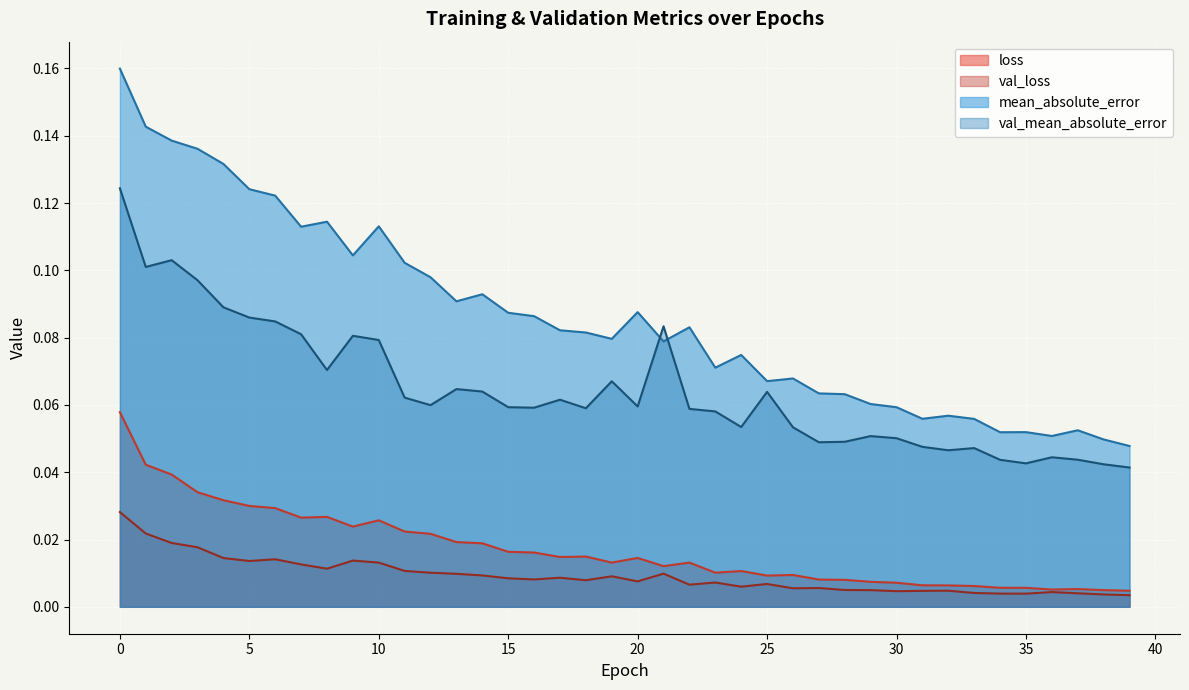

Reading left to right, what are all the values shown in this chart?

loss: 0.1	0.0	0.0	0.0	0.0	0.0	0.0	0.0	0.0	0.0	0.0	0.0	0.0	0.0	0.0	0.0	0.0	0.0	0.0	0.0	0.0	0.0	0.0	0.0	0.0	0.0	0.0	0.0	0.0	0.0	0.0	0.0	0.0	0.0	0.0	0.0	0.0	0.0	0.0	0.0
val_loss: 0.0	0.0	0.0	0.0	0.0	0.0	0.0	0.0	0.0	0.0	0.0	0.0	0.0	0.0	0.0	0.0	0.0	0.0	0.0	0.0	0.0	0.0	0.0	0.0	0.0	0.0	0.0	0.0	0.0	0.0	0.0	0.0	0.0	0.0	0.0	0.0	0.0	0.0	0.0	0.0
mean_absolute_error: 0.2	0.1	0.1	0.1	0.1	0.1	0.1	0.1	0.1	0.1	0.1	0.1	0.1	0.1	0.1	0.1	0.1	0.1	0.1	0.1	0.1	0.1	0.1	0.1	0.1	0.1	0.1	0.1	0.1	0.1	0.1	0.1	0.1	0.1	0.1	0.1	0.1	0.1	0.0	0.0
val_mean_absolute_error: 0.1	0.1	0.1	0.1	0.1	0.1	0.1	0.1	0.1	0.1	0.1	0.1	0.1	0.1	0.1	0.1	0.1	0.1	0.1	0.1	0.1	0.1	0.1	0.1	0.1	0.1	0.1	0.0	0.0	0.1	0.1	0.0	0.0	0.0	0.0	0.0	0.0	0.0	0.0	0.0